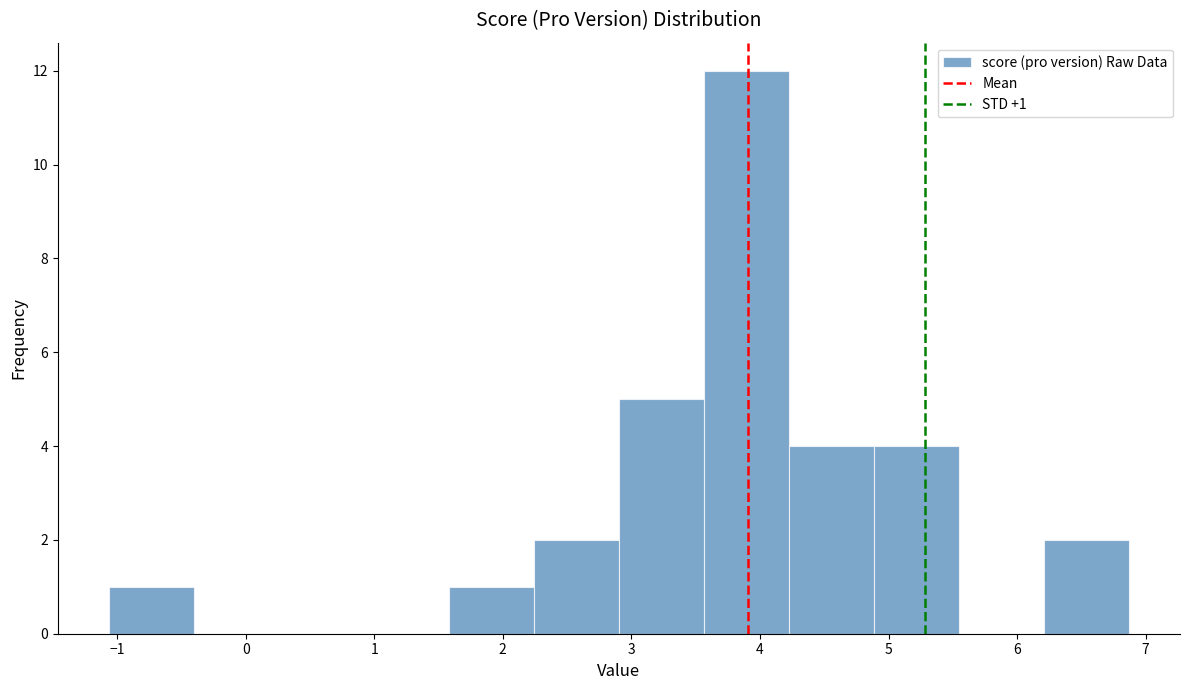

Which range on the x-axis has the tallest bar?

3.6 to 4.2